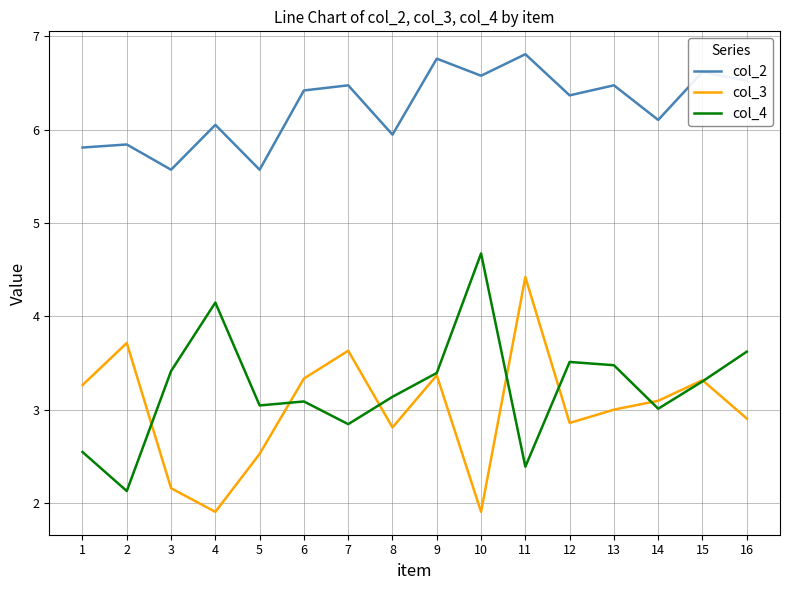

Reading right to left, extract all data points from this chart.

col_2: 6.5	6.6	6.1	6.5	6.4	6.8	6.6	6.8	5.9	6.5	6.4	5.6	6.1	5.6	5.8	5.8
col_3: 2.9	3.3	3.1	3.0	2.9	4.4	1.9	3.4	2.8	3.6	3.3	2.5	1.9	2.2	3.7	3.3
col_4: 3.6	3.3	3.0	3.5	3.5	2.4	4.7	3.4	3.1	2.8	3.1	3.0	4.1	3.4	2.1	2.5